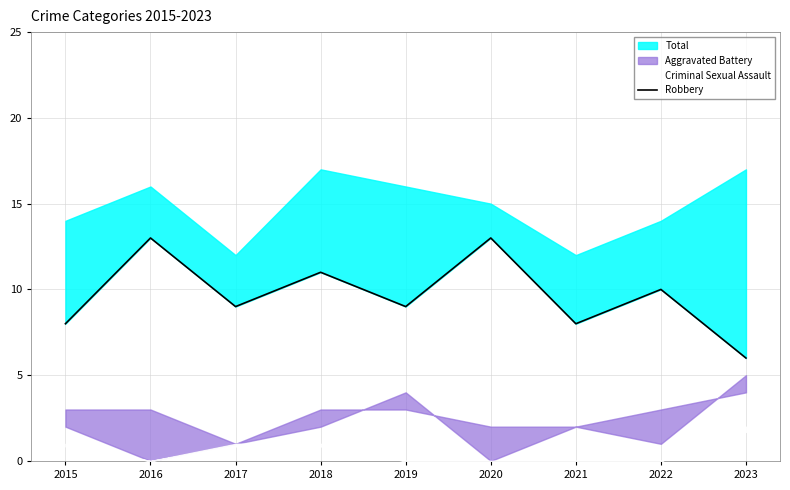

What value does the data have at 2020?

13